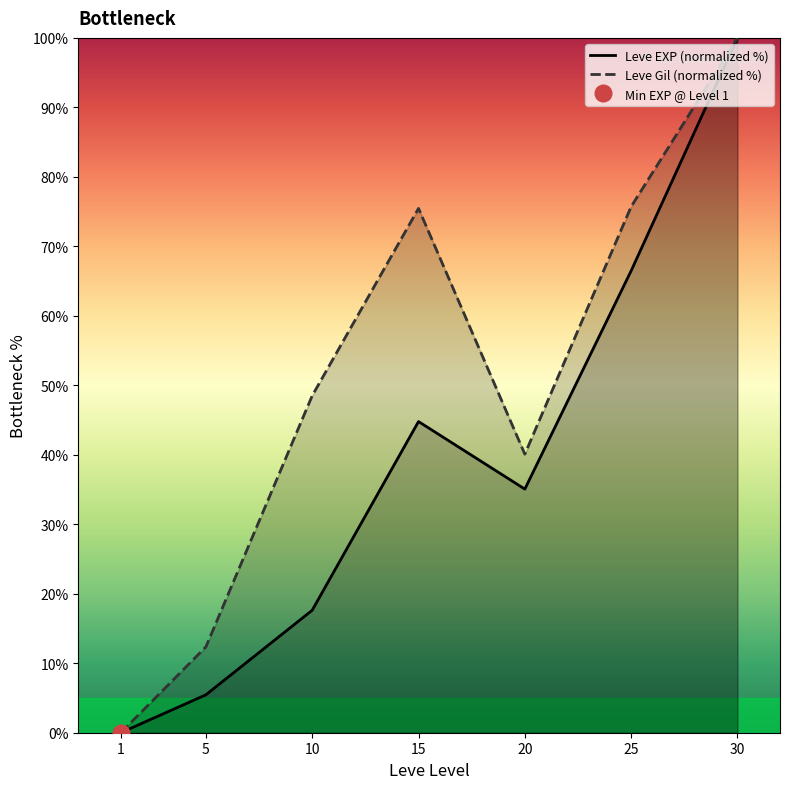

In Leve EXP (normalized %), how many points are lower than both neighbors (excluding endpoints)?

1